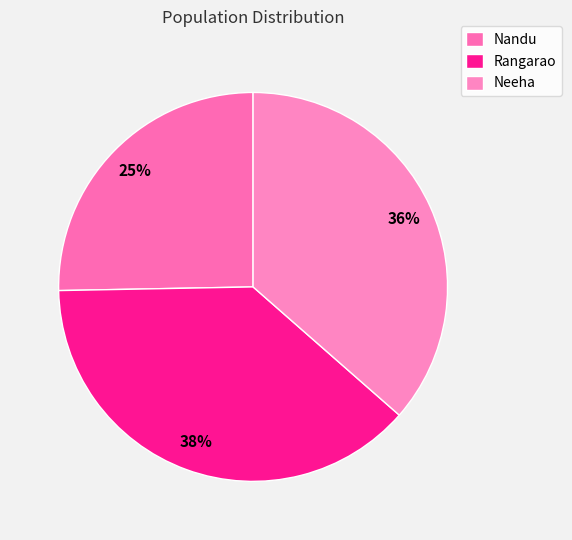

What percentage is the Rangarao slice, to the nearest percent?

38%